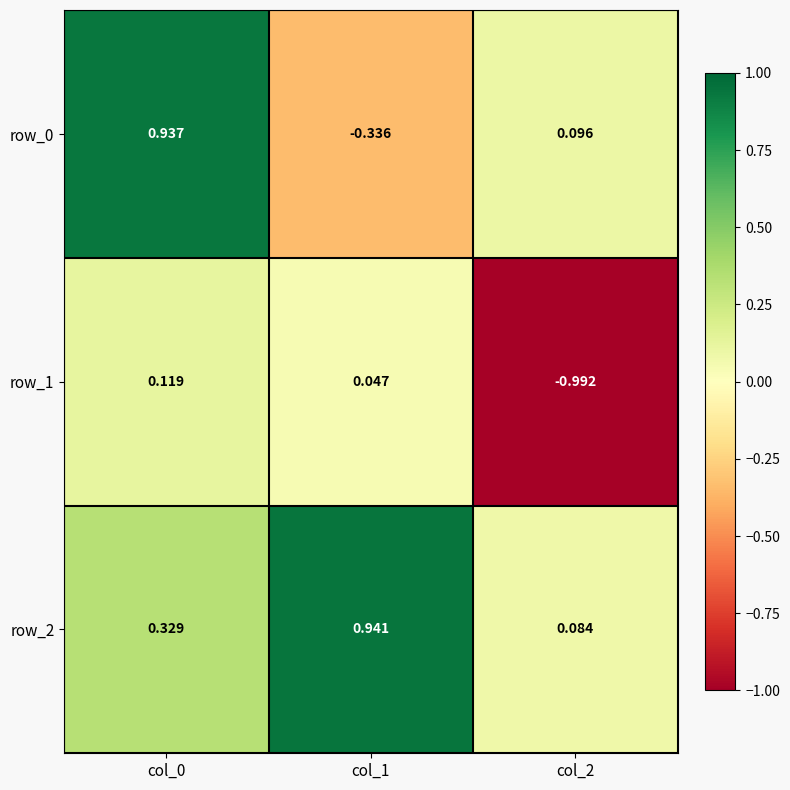

At how many categories does at least one series exceed 0?

3